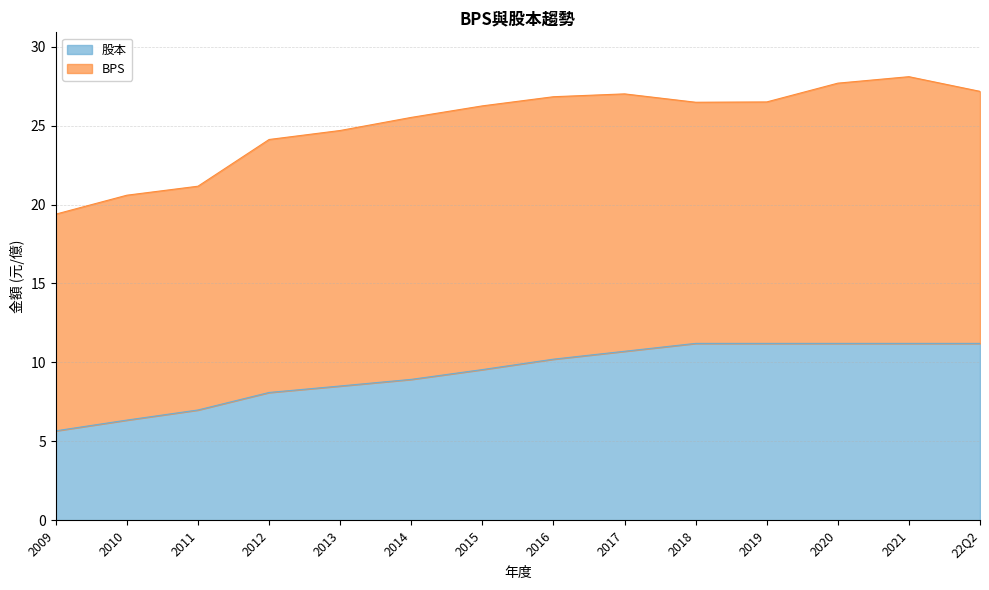

List the series in order of their overall mean, highest first.

BPS, 股本